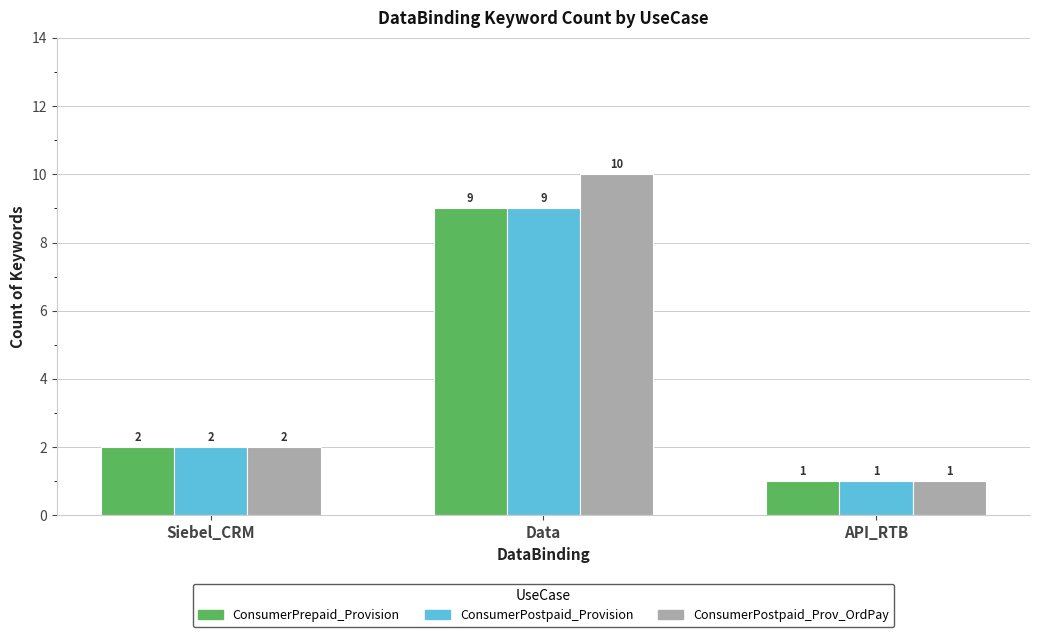

The ConsumerPostpaid_Provision series shows 1 at Siebel_CRM. True or false?

False